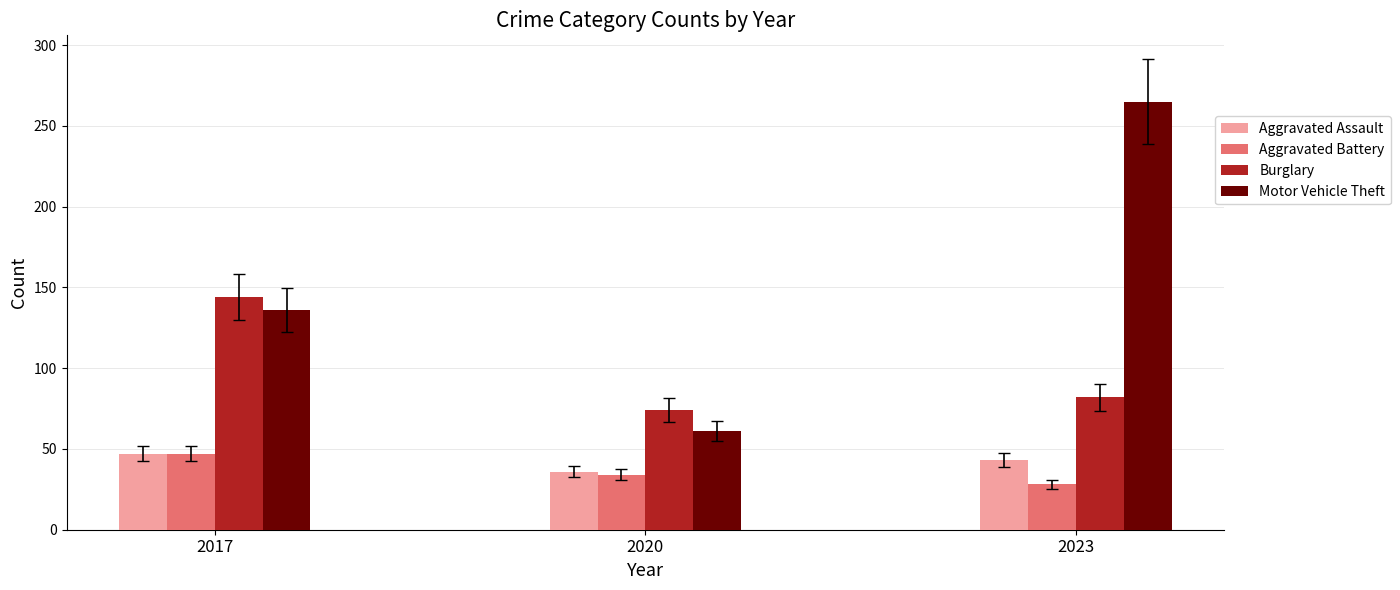

Reading left to right, extract all data points from this chart.

Aggravated Assault: 2017=47	2020=36	2023=43
Aggravated Battery: 2017=47	2020=34	2023=28
Burglary: 2017=144	2020=74	2023=82
Motor Vehicle Theft: 2017=136	2020=61	2023=265